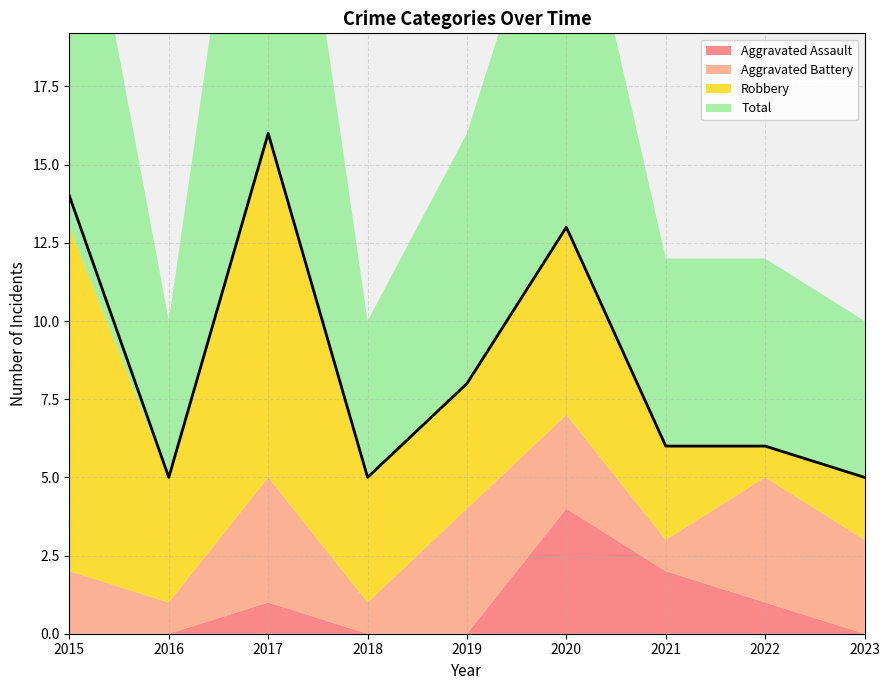

What are all the series names shown in the legend?

Aggravated Assault, Aggravated Battery, Robbery, Total